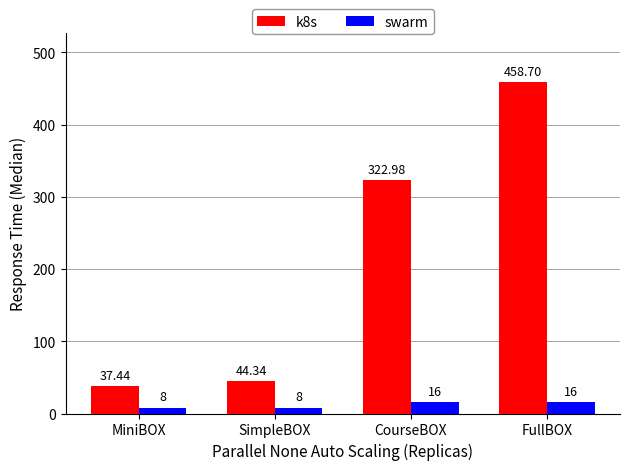

What is the average value of the swarm series?

12.0